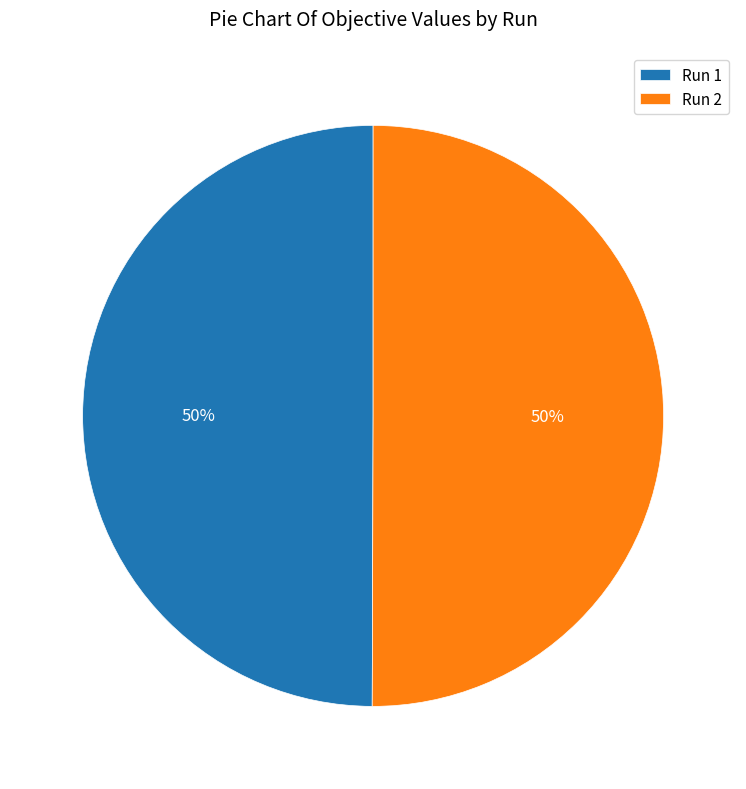

What percentage is the Run 2 slice, to the nearest percent?

50%